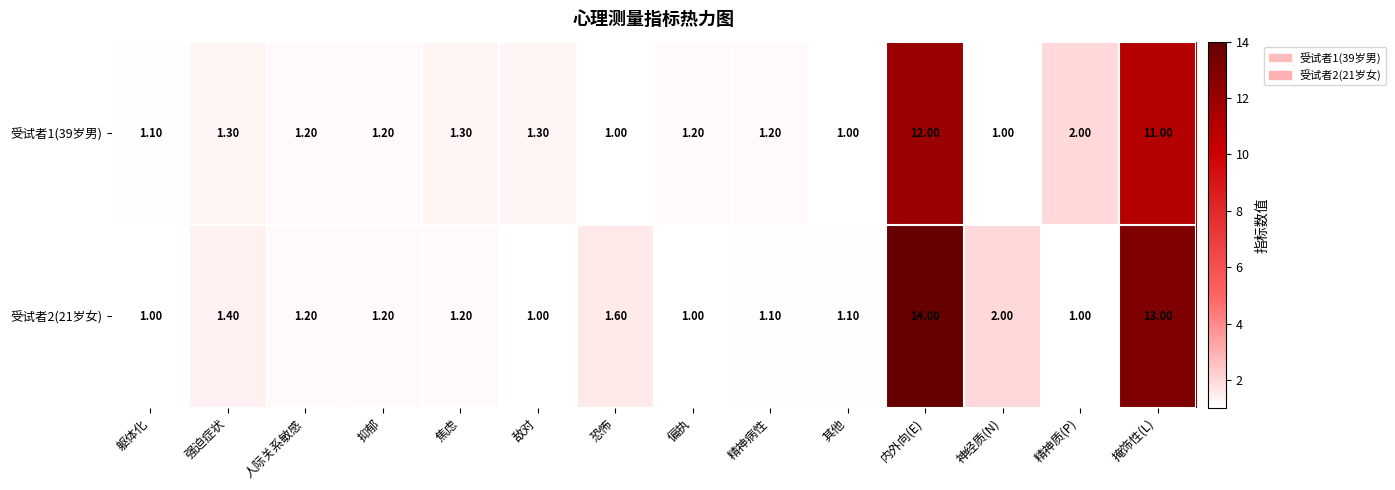

How many series are shown in this chart?

2